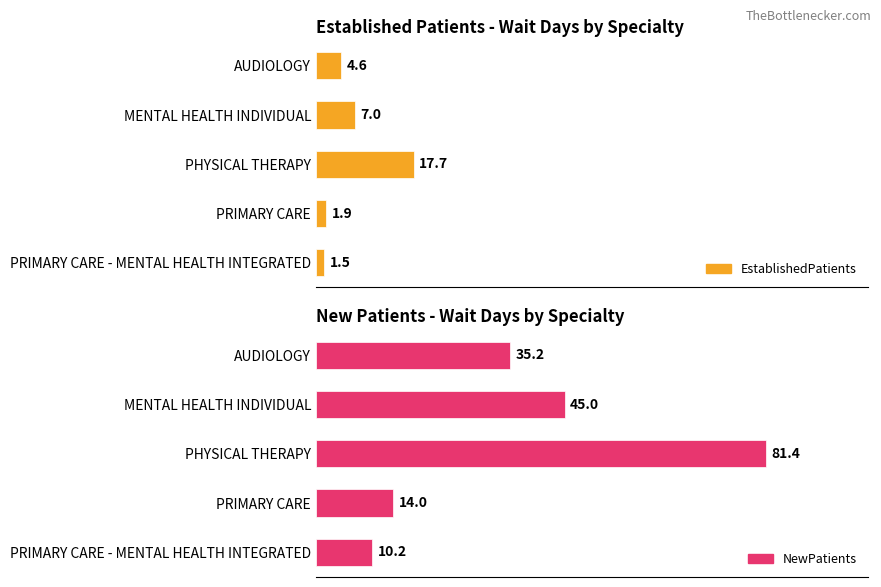

What is the value of the NewPatients bar at the 3rd from the left?

81.4